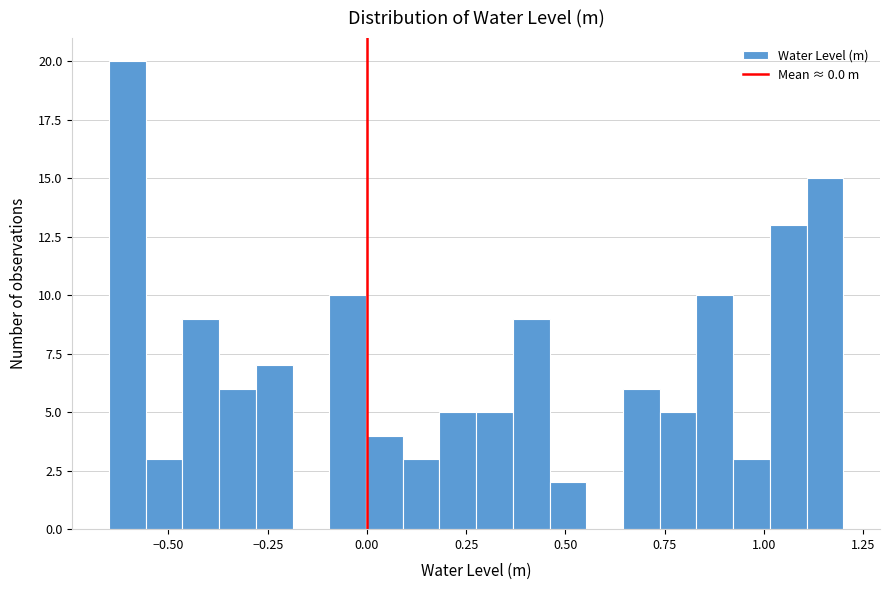

Read against the x-axis, roughly where is the centre of the tallest bar?

-0.60